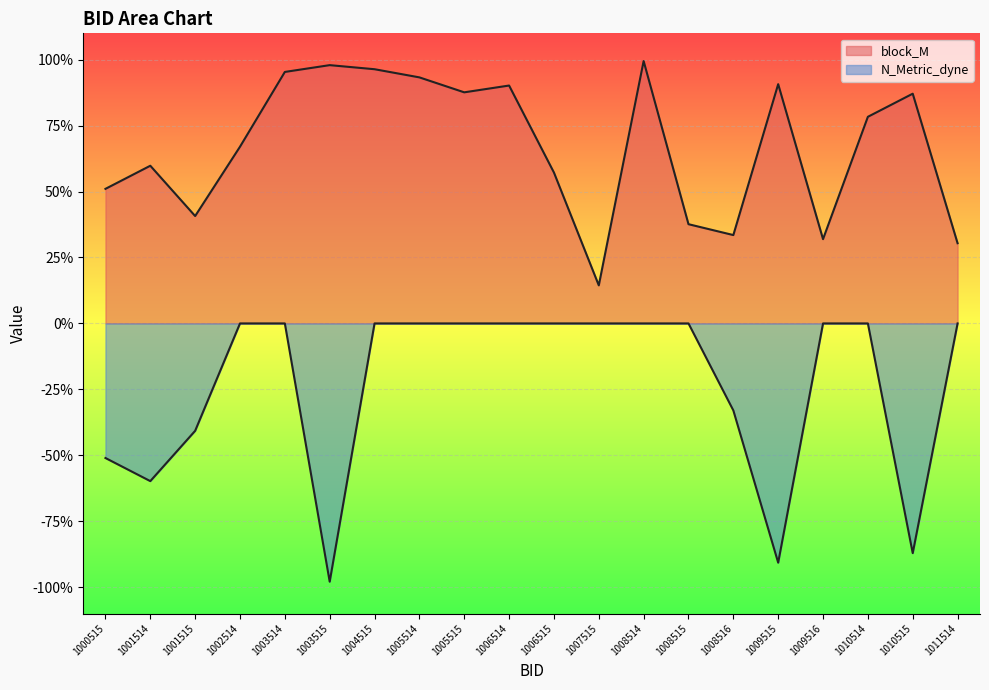

What value does the block_M series have at 1001515?

0.4